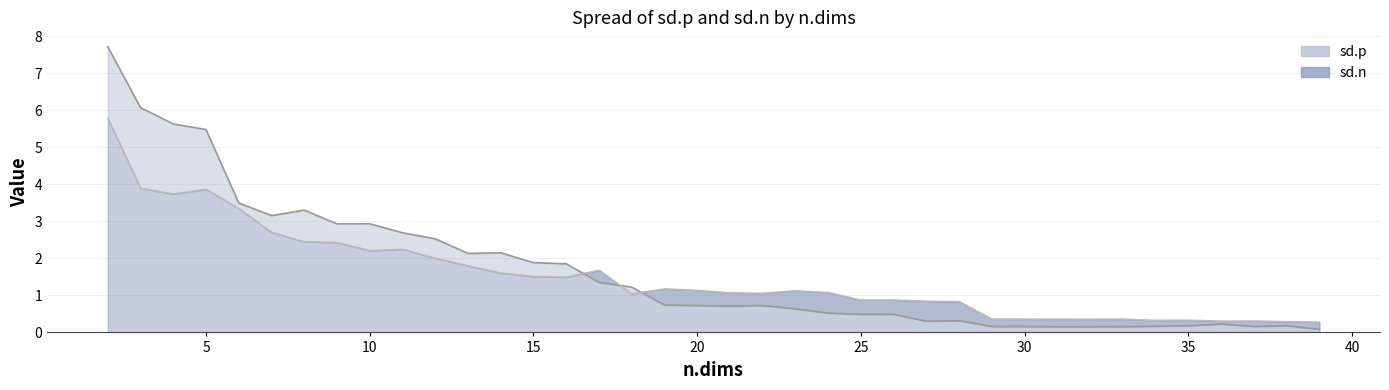

Reading left to right, transcribe all the data shown in this chart.

sd.p: 2=7.7	3=6.1	4=5.6	5=5.5	6=3.5	7=3.2	8=3.3	9=2.9	10=2.9	11=2.7	12=2.5	13=2.1	14=2.1	15=1.9	16=1.9	17=1.4	18=1.2	19=0.7	20=0.7	21=0.7	22=0.7	23=0.6	24=0.5	25=0.5	26=0.5	27=0.3	28=0.3	29=0.2	30=0.2	31=0.2	32=0.2	33=0.2	34=0.2	35=0.2	36=0.2	37=0.2	38=0.2	39=0.1
sd.n: 2=5.8	3=3.9	4=3.7	5=3.9	6=3.3	7=2.7	8=2.5	9=2.4	10=2.2	11=2.2	12=2.0	13=1.8	14=1.6	15=1.5	16=1.5	17=1.7	18=1.0	19=1.2	20=1.1	21=1.1	22=1.1	23=1.1	24=1.1	25=0.9	26=0.9	27=0.8	28=0.8	29=0.4	30=0.4	31=0.4	32=0.4	33=0.4	34=0.3	35=0.3	36=0.3	37=0.3	38=0.3	39=0.3